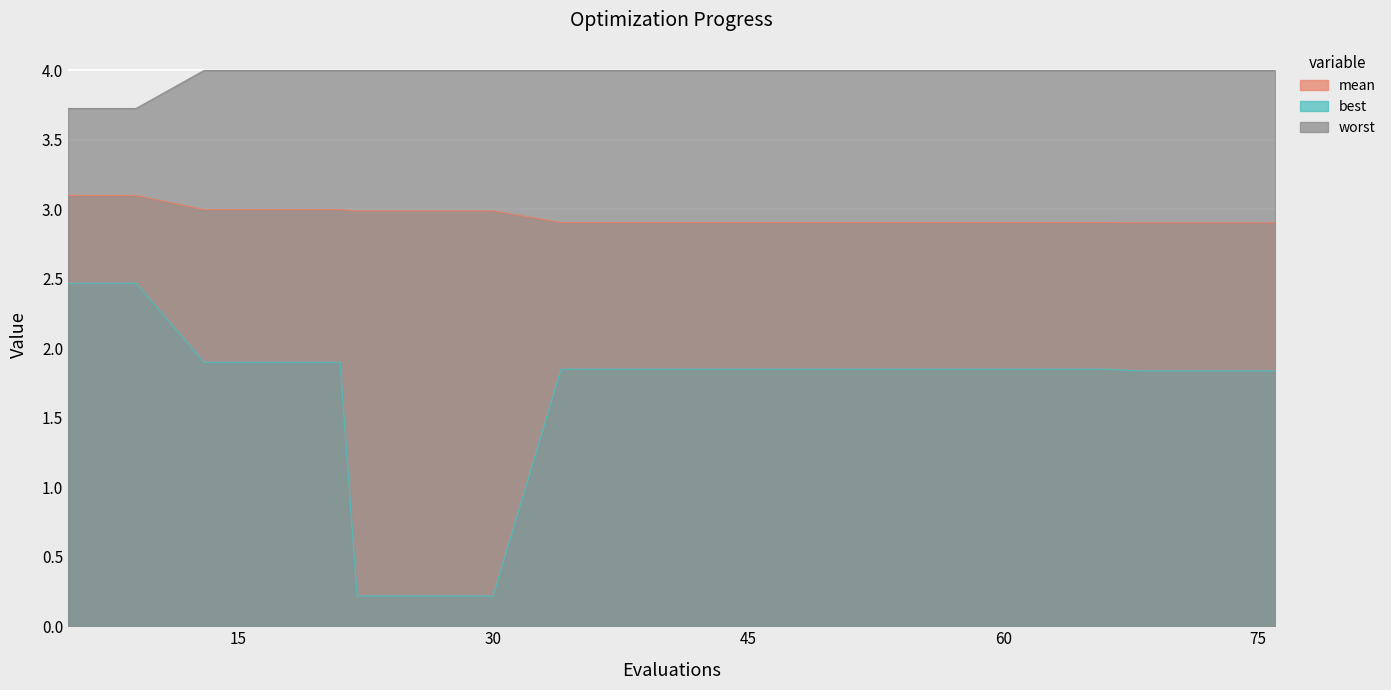

Reading right to left, list all the values displayed in this chart.

mean: 76=2.9	72=2.9	68=2.9	66=2.9	62=2.9	58=2.9	54=2.9	50=2.9	46=2.9	42=2.9	38=2.9	34=2.9	30=3.0	26=3.0	22=3.0	21=3.0	17=3.0	13=3.0	9=3.1	5=3.1
best: 76=1.8	72=1.8	68=1.8	66=1.9	62=1.9	58=1.9	54=1.9	50=1.9	46=1.9	42=1.9	38=1.9	34=1.9	30=0.2	26=0.2	22=0.2	21=1.9	17=1.9	13=1.9	9=2.5	5=2.5
worst: 76=4.0	72=4.0	68=4.0	66=4.0	62=4.0	58=4.0	54=4.0	50=4.0	46=4.0	42=4.0	38=4.0	34=4.0	30=4.0	26=4.0	22=4.0	21=4.0	17=4.0	13=4.0	9=3.7	5=3.7